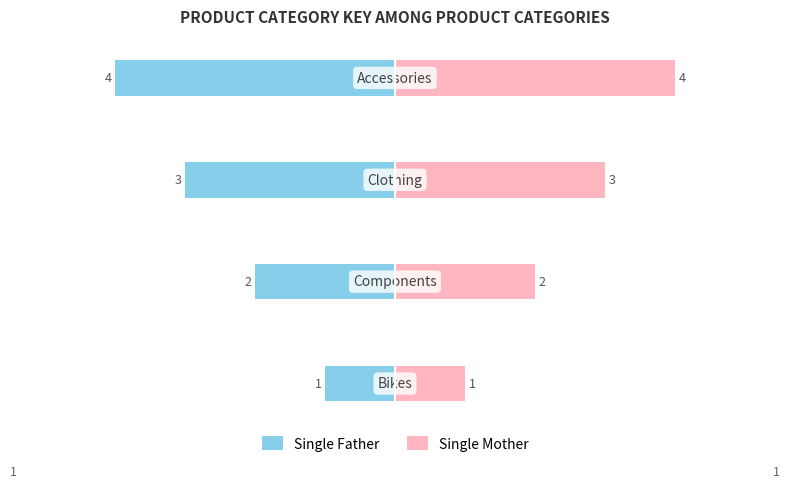

How many groups of bars are there?

4